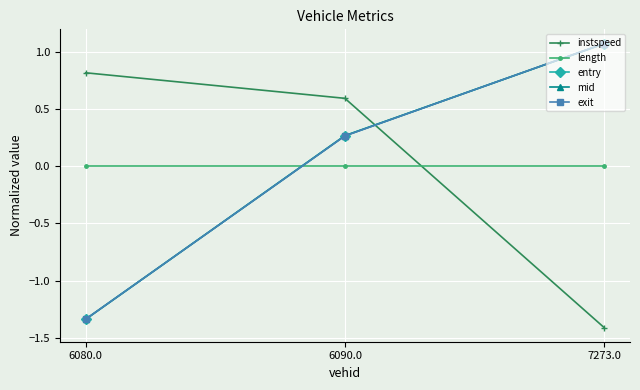

Count the number of data series in this chart.

5